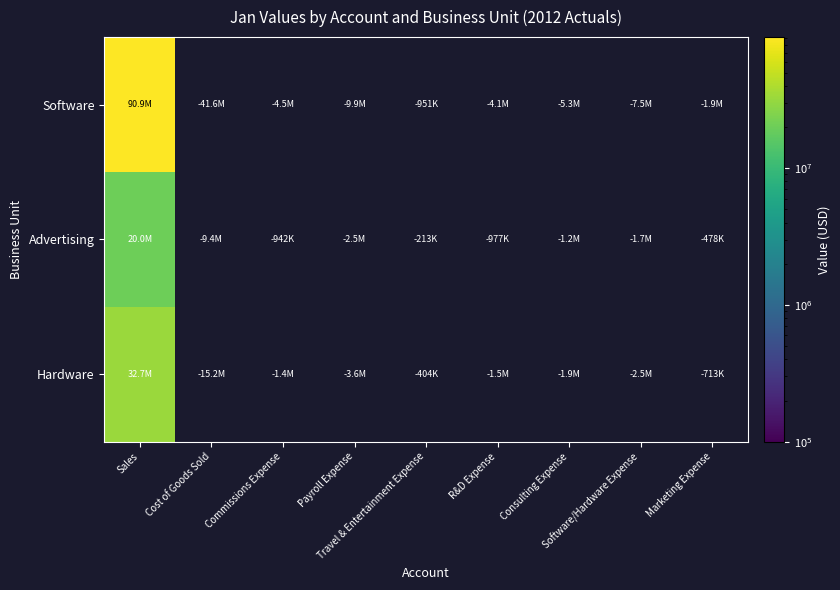

Rank the series at Travel & Entertainment Expense from highest to lowest value.

Advertising, Hardware, Software